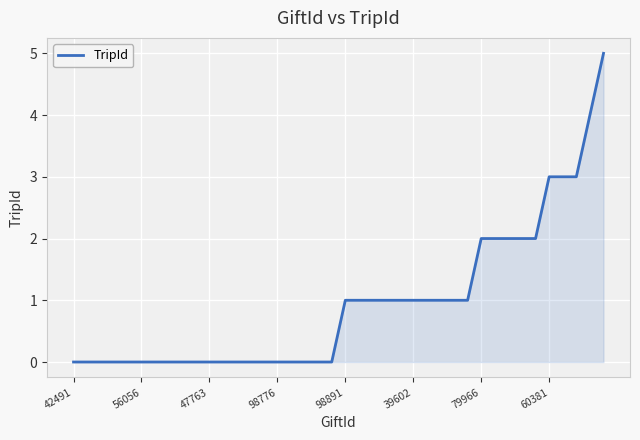

What is the maximum value shown in the chart?

5